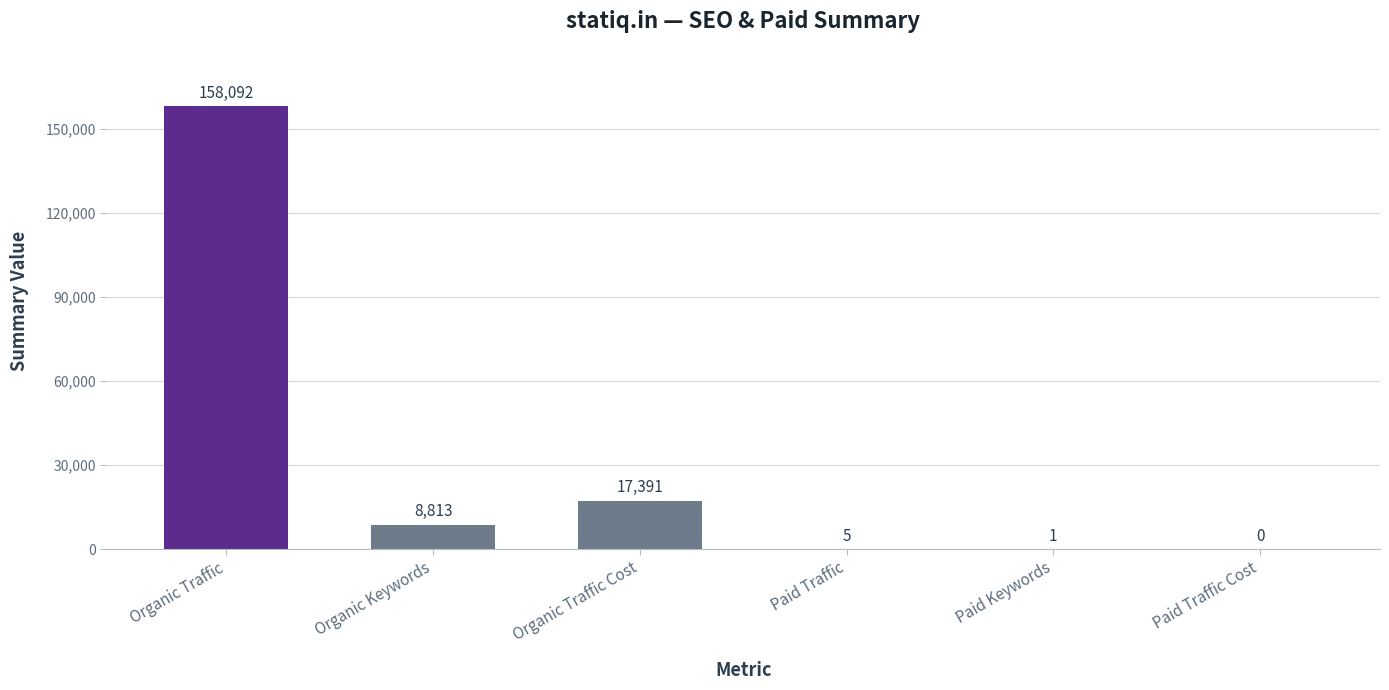

How many positive values are there?

5